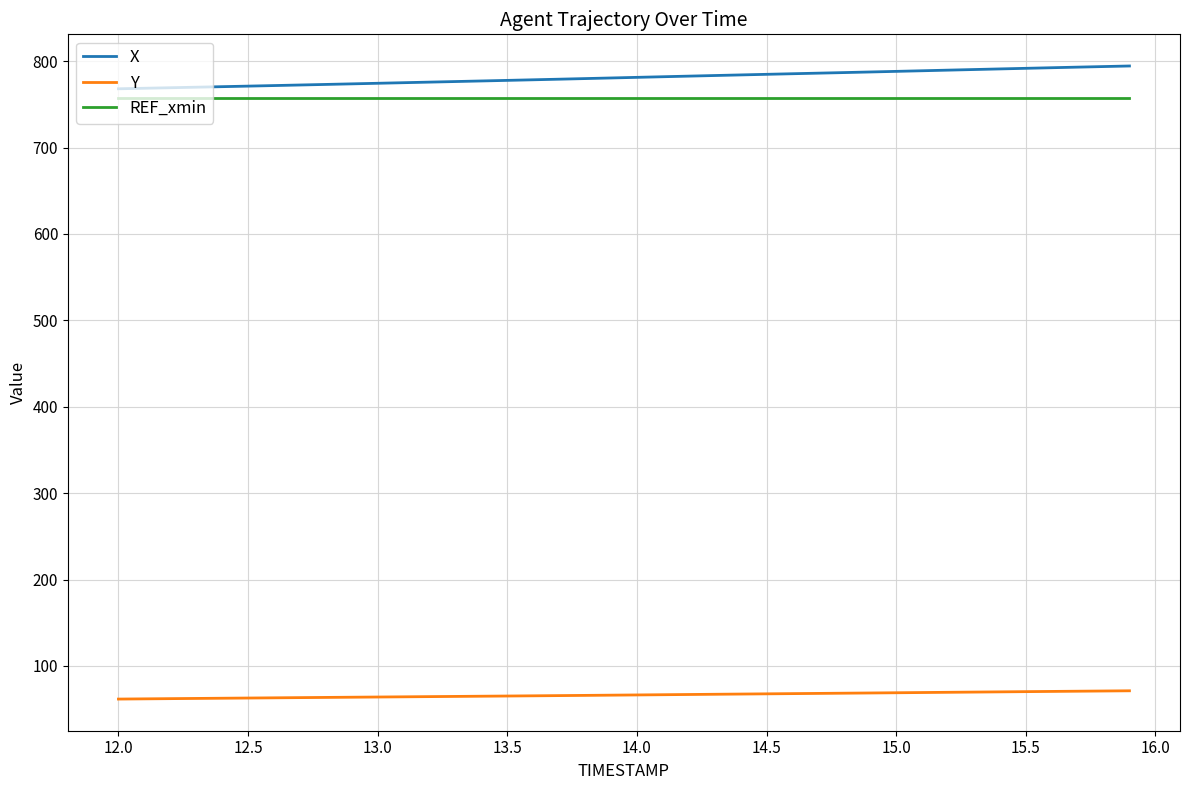

List the series in order of their peak value, highest first.

X, REF_xmin, Y